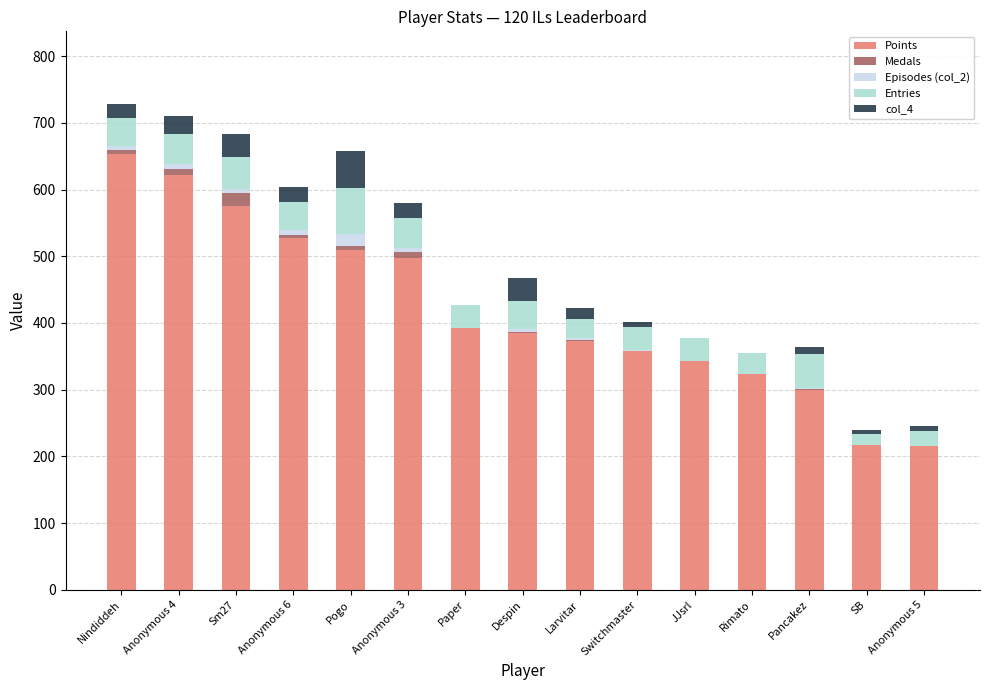

The value of Points at Paper is 392. True or false?

True